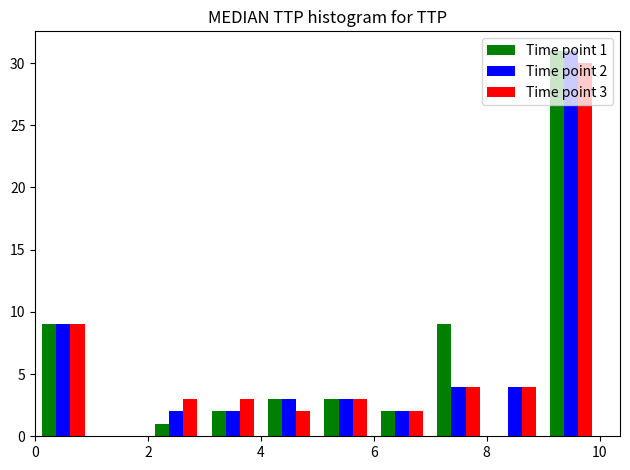

In the Time point 1 series, which range on the x-axis has the tallest bar?

9 to 10